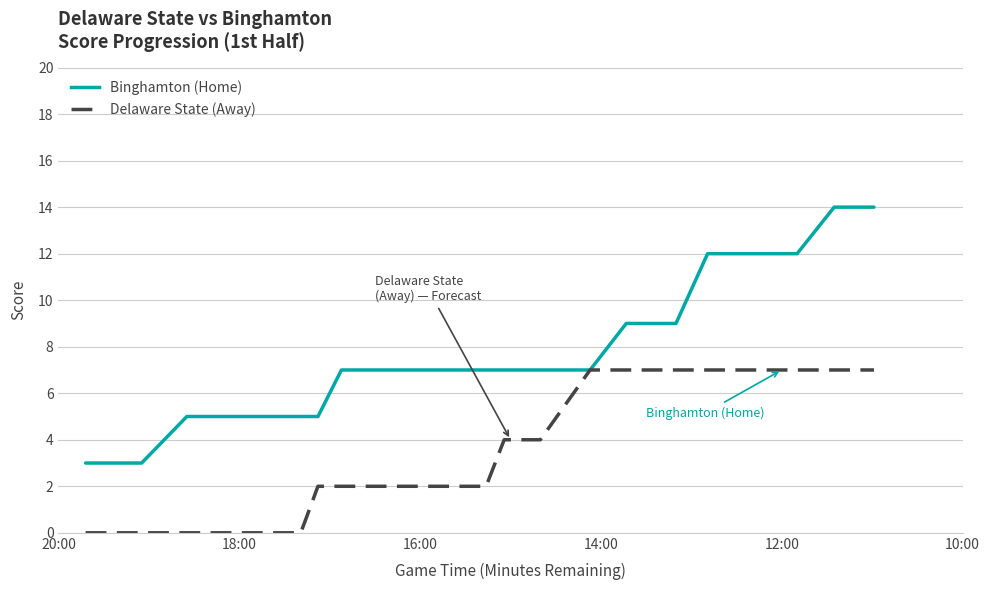

List the series in order of their overall mean, lowest first.

Delaware State (Away), Binghamton (Home)